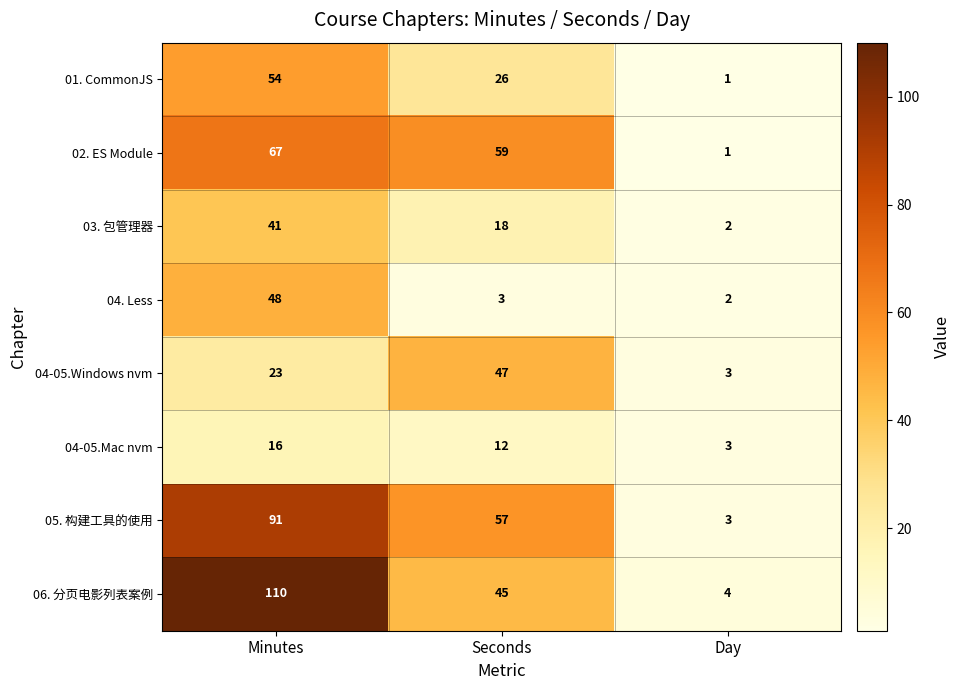

Which series has the widest spread of values?

06. 分页电影列表案例